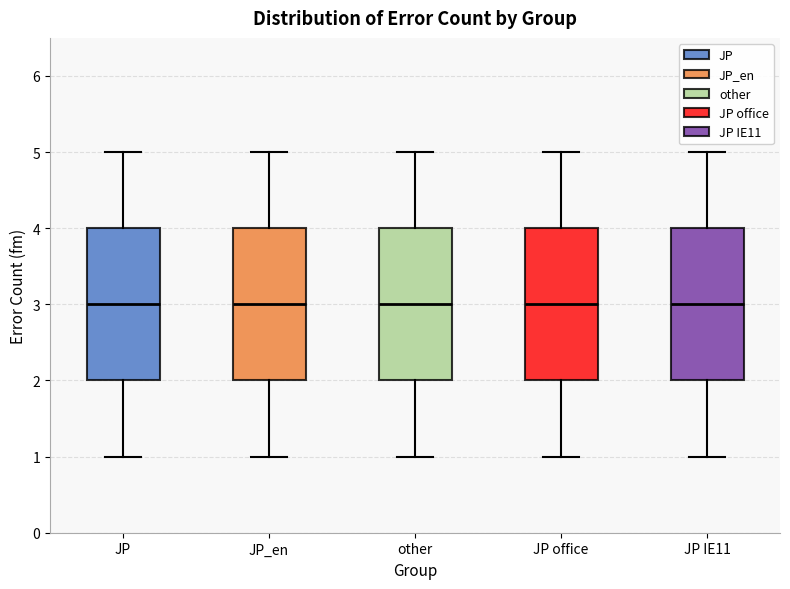

Reading left to right, read every box against the y-axis: the position of its median line, the range the box covers, and the ends of its whiskers. The values are not printed on the chart, so give them approximately, as read against the axis.

JP: median 3, box 2 to 4, whiskers 1 to 5
JP_en: median 3, box 2 to 4, whiskers 1 to 5
other: median 3, box 2 to 4, whiskers 1 to 5
JP office: median 3, box 2 to 4, whiskers 1 to 5
JP IE11: median 3, box 2 to 4, whiskers 1 to 5